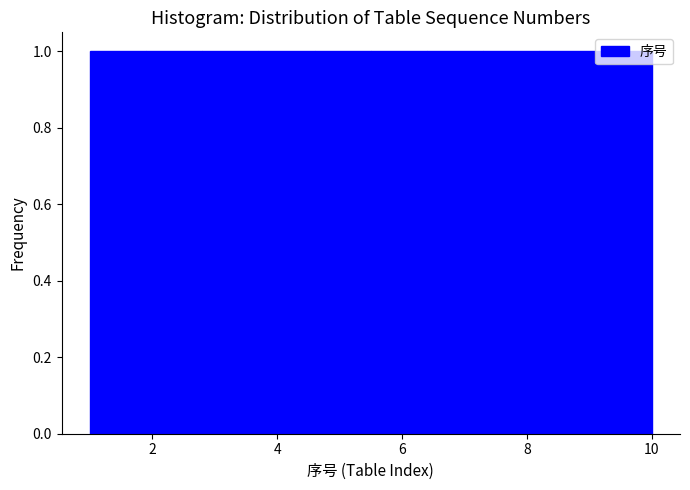

Reading left to right, list every bar in this chart as the range it spans on the x-axis followed by its height. Neither the bar edges nor the heights are printed on the chart, so give them approximately, as read against the axes.

1.0 to 1.9: 1
1.9 to 2.8: 1
2.8 to 3.7: 1
3.7 to 4.6: 1
4.6 to 5.5: 1
5.5 to 6.4: 1
6.4 to 7.3: 1
7.3 to 8.2: 1
8.2 to 9.1: 1
9.1 to 10.0: 1